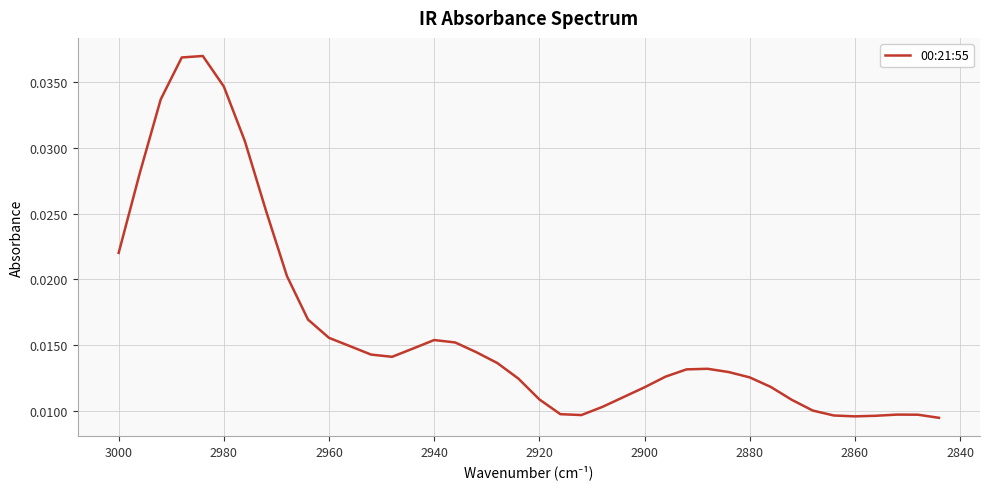

What is the sum of all values?

0.6